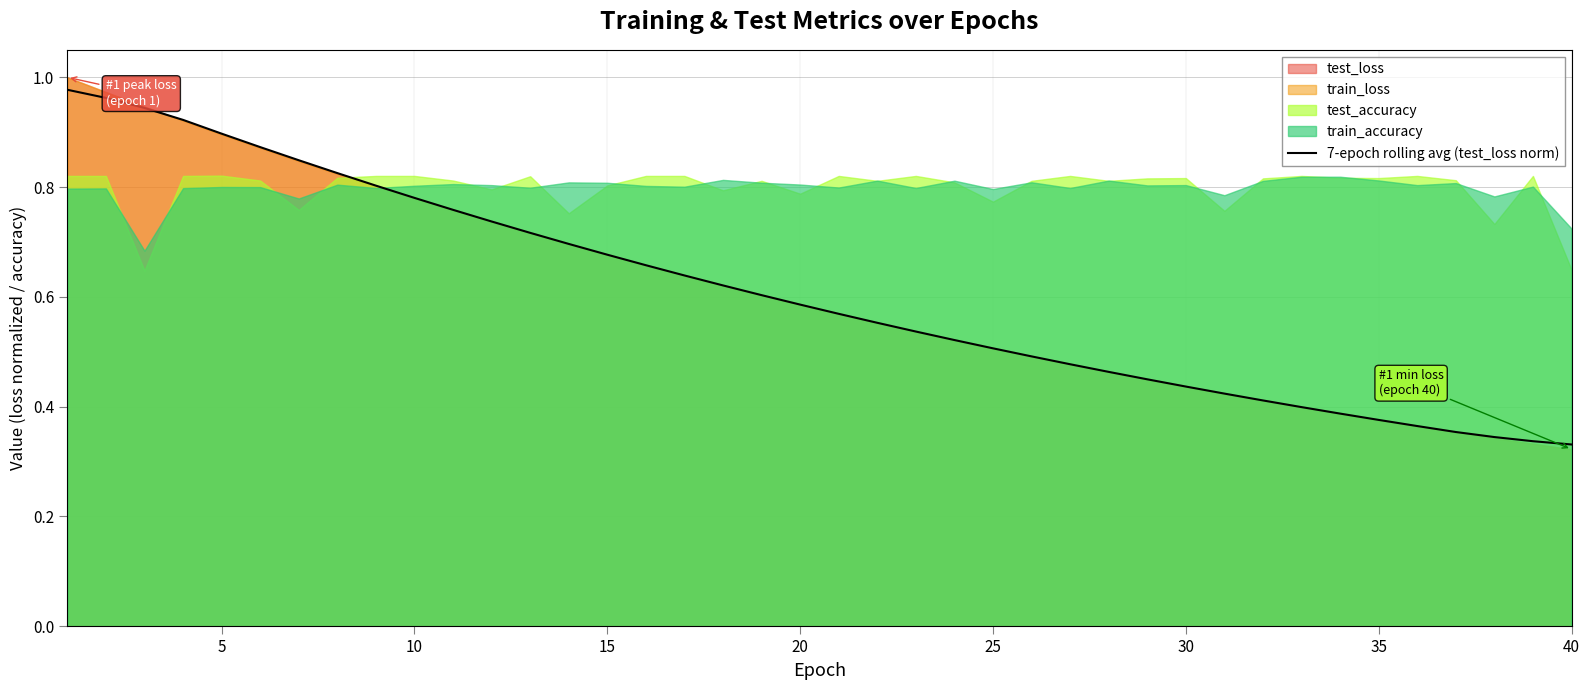

What is the average value?

0.6